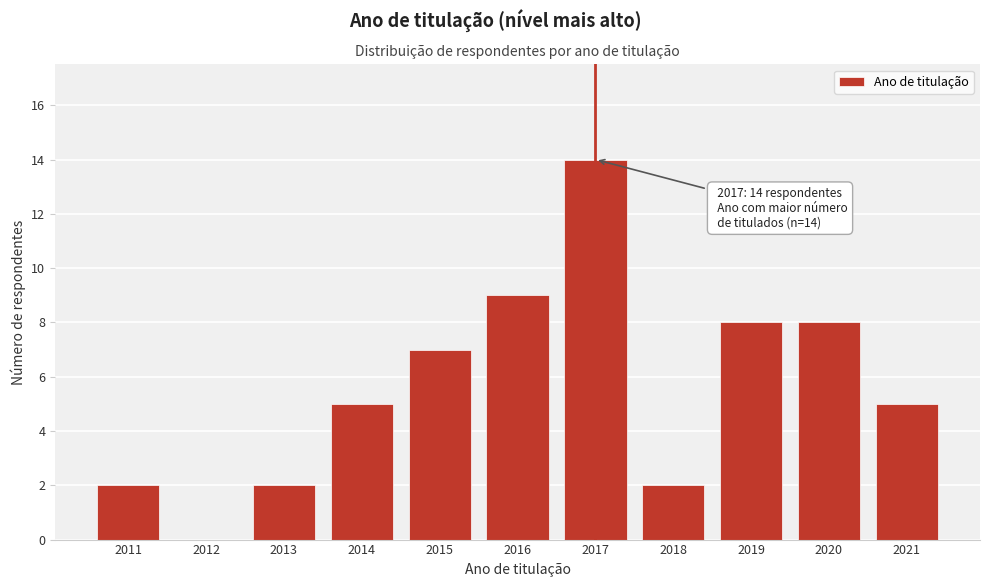

Reading left to right, transcribe all the data shown in this chart.

2011=2	2012=0	2013=2	2014=5	2015=7	2016=9	2017=14	2018=2	2019=8	2020=8	2021=5